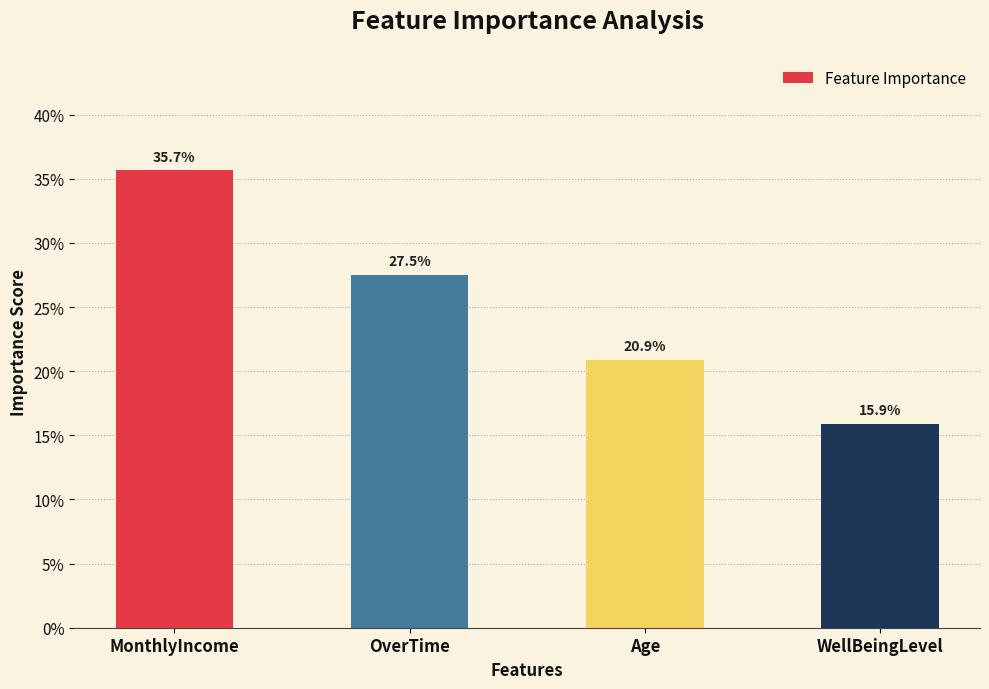

What is the sum of the values at OverTime and MonthlyIncome?

0.6